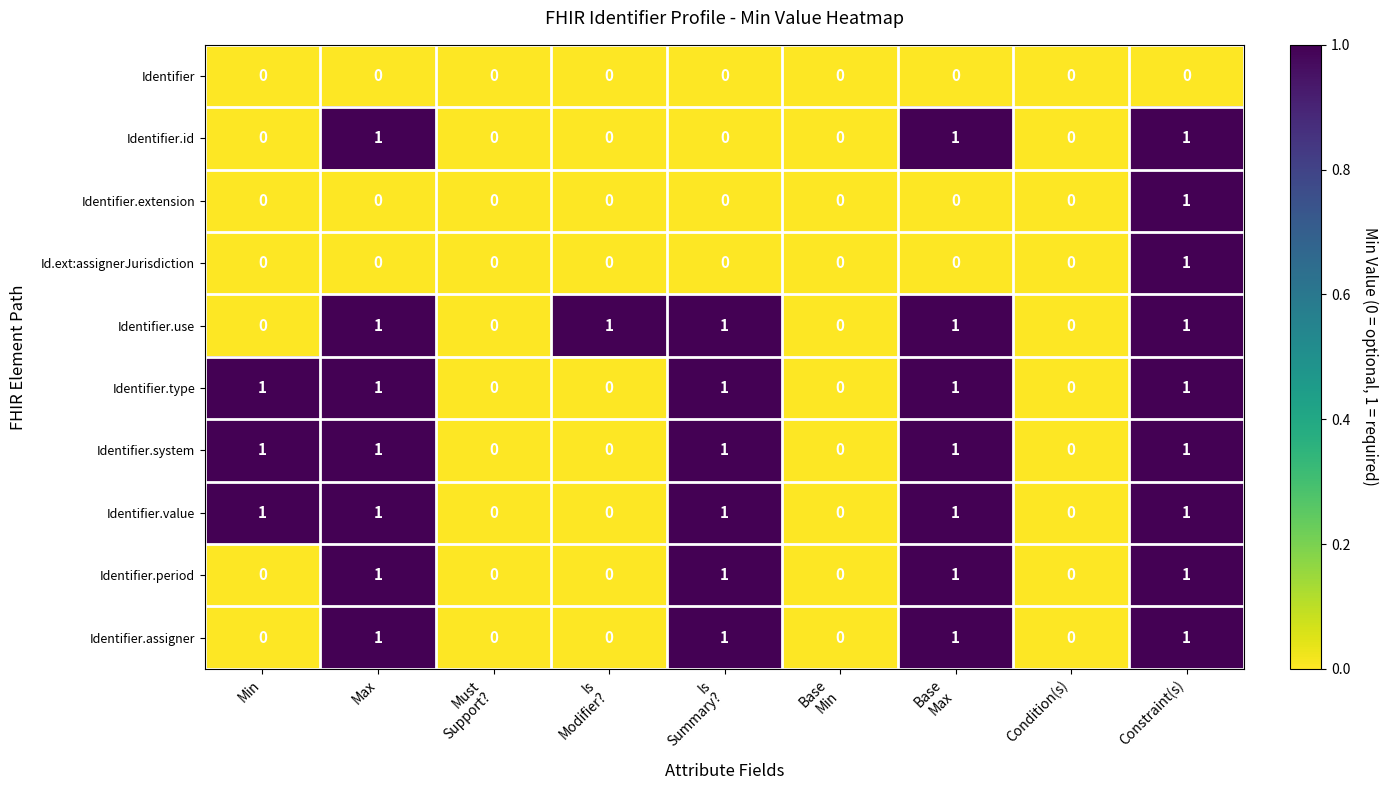

At which category is the sum across all series the highest?

Constraint(s)